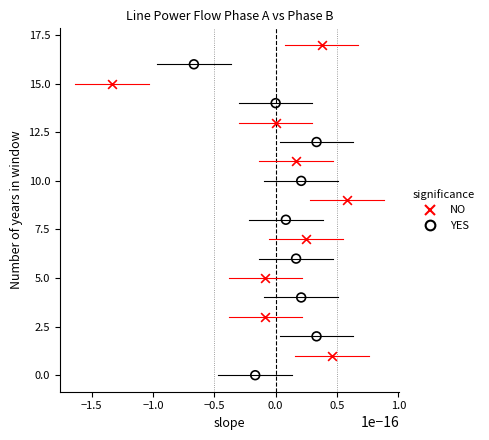

Which series reaches the maximum Y coordinate?

NO